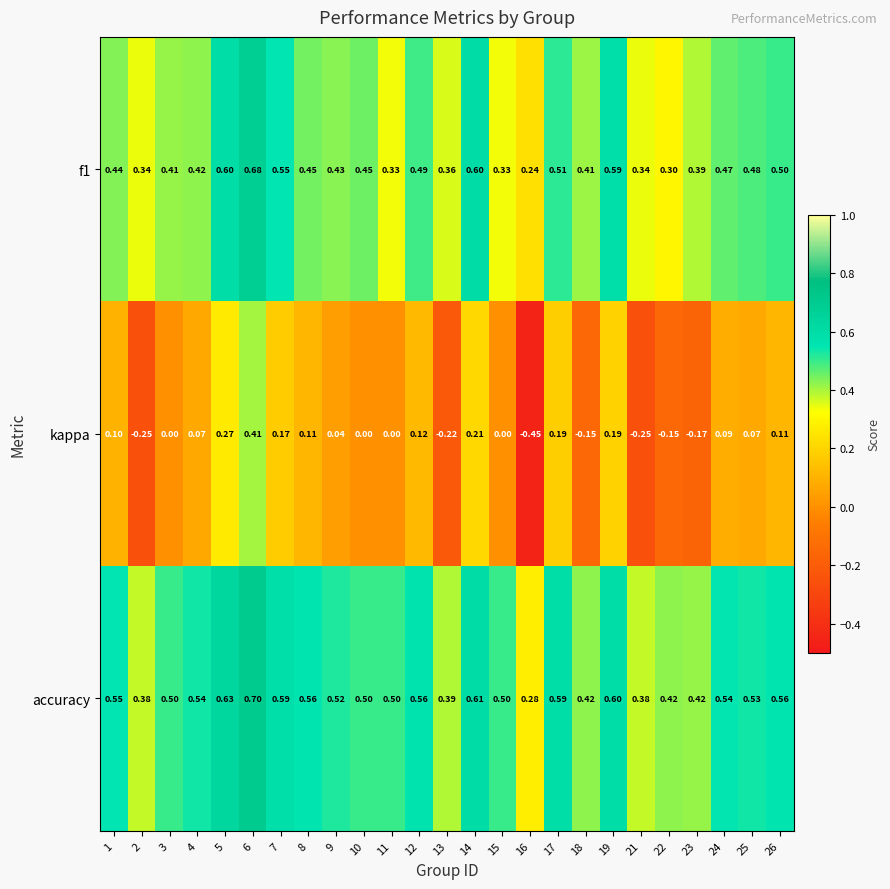

How many values in the kappa series are below 0?

7